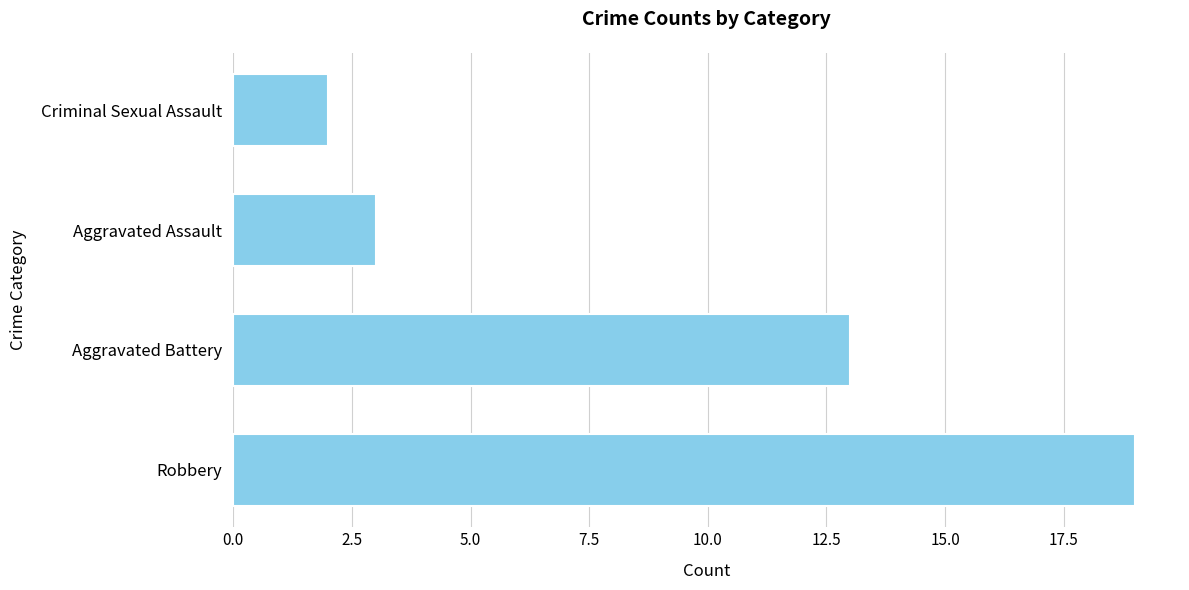

What is the sum of all values?

37